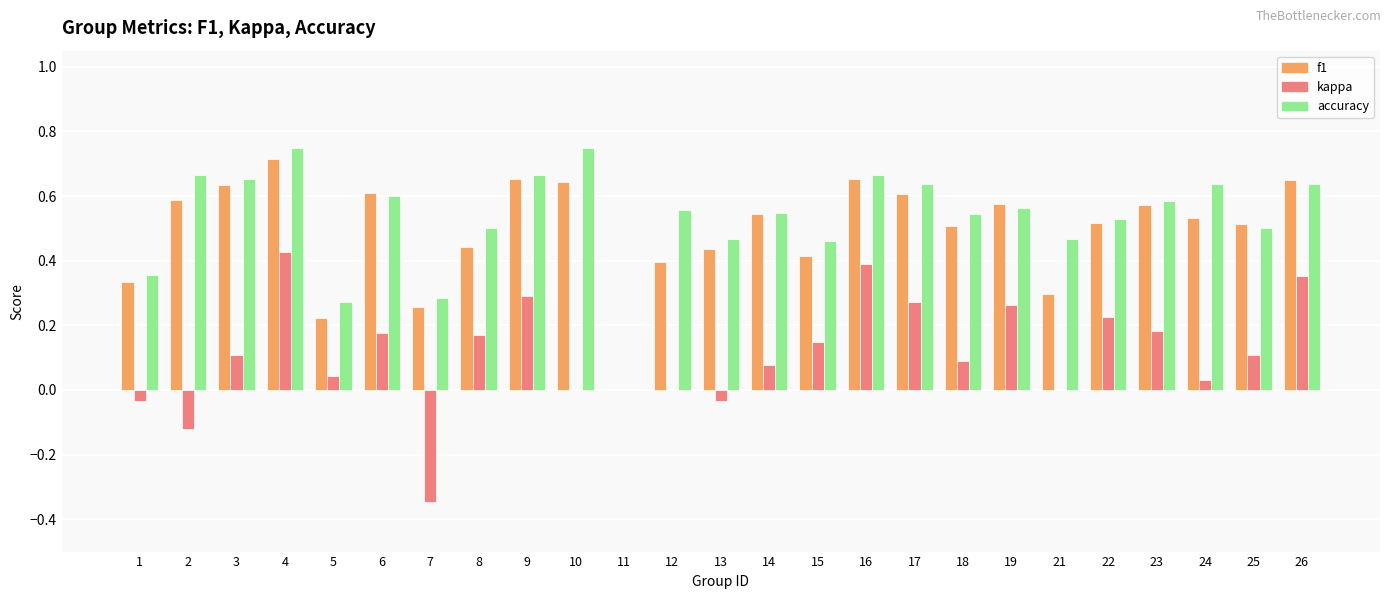

Is the value of f1 at 23 greater than the value of kappa at 3?

Yes